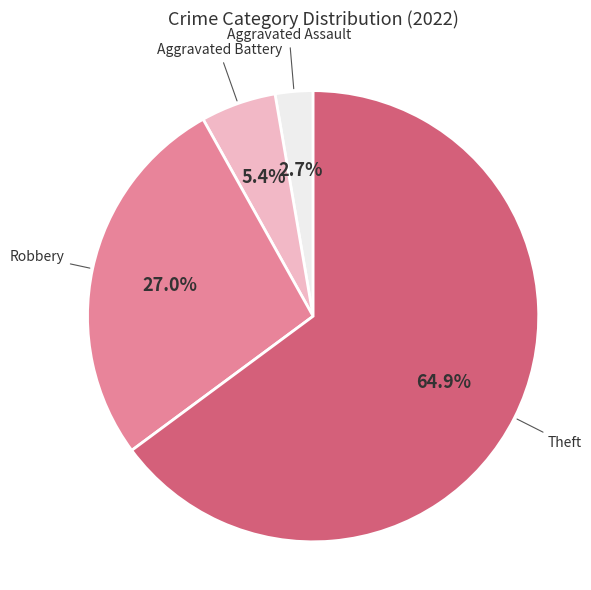

Is there any slice that represents more than half of the pie?

Yes